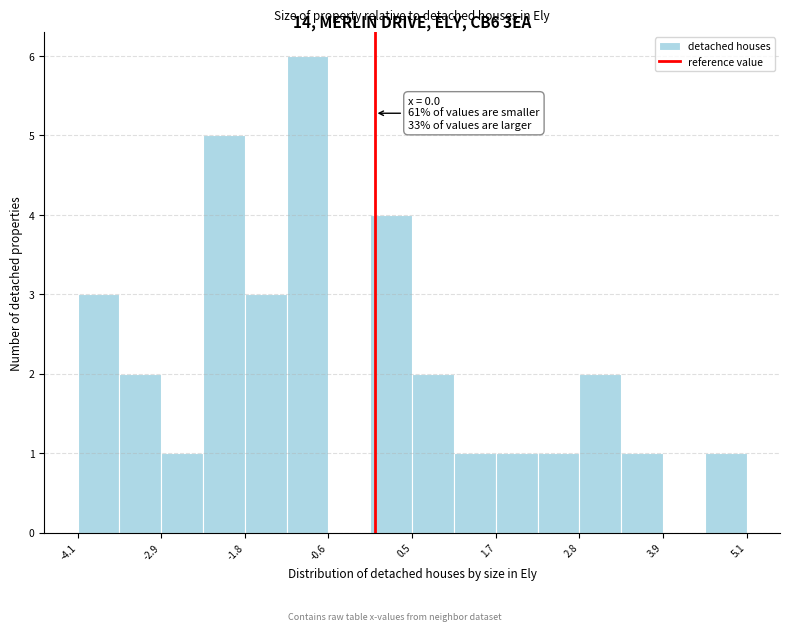

Around what value on the x-axis is the tallest bar? Give the approximate position of its centre, as read against the axis.

-1.0